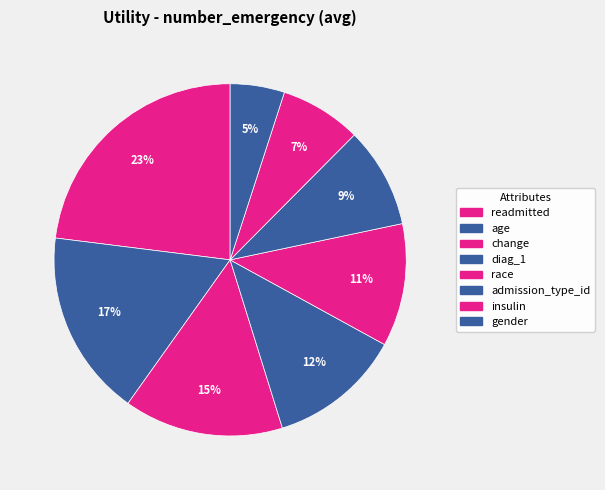

To the nearest percent, what percentage of the pie is insulin?

7%